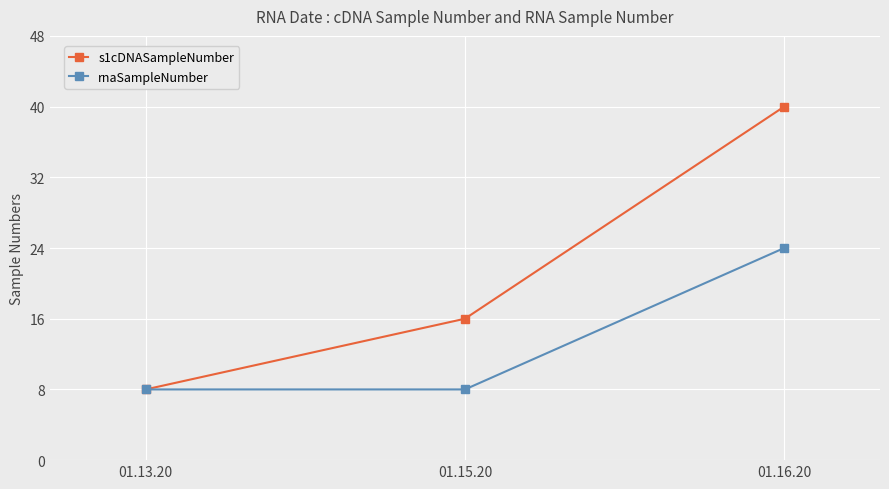

Which category has the lowest value in the s1cDNASampleNumber series?

01.13.20